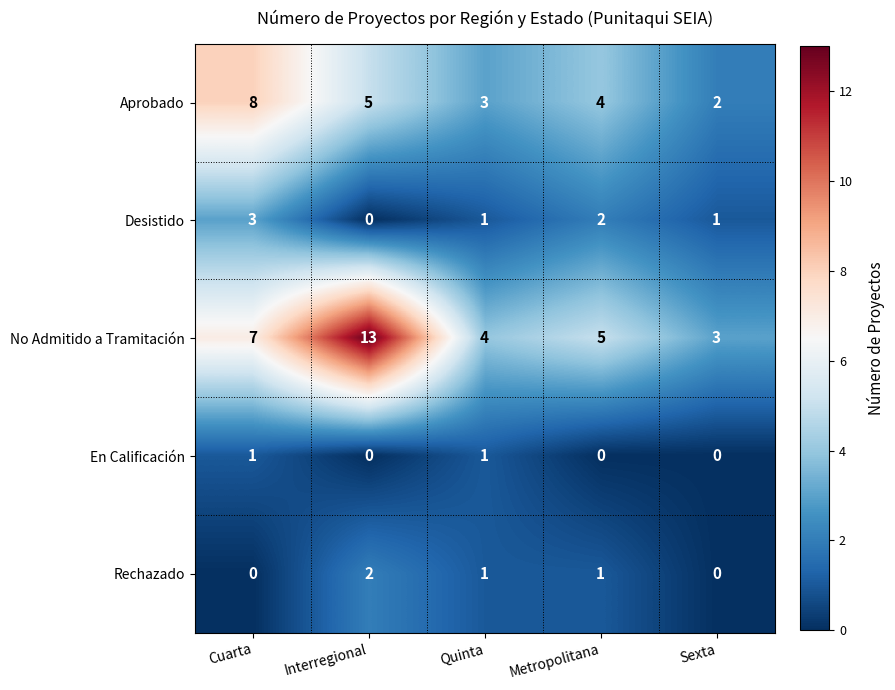

Count the Aprobado values in the range 3 to 5.

3